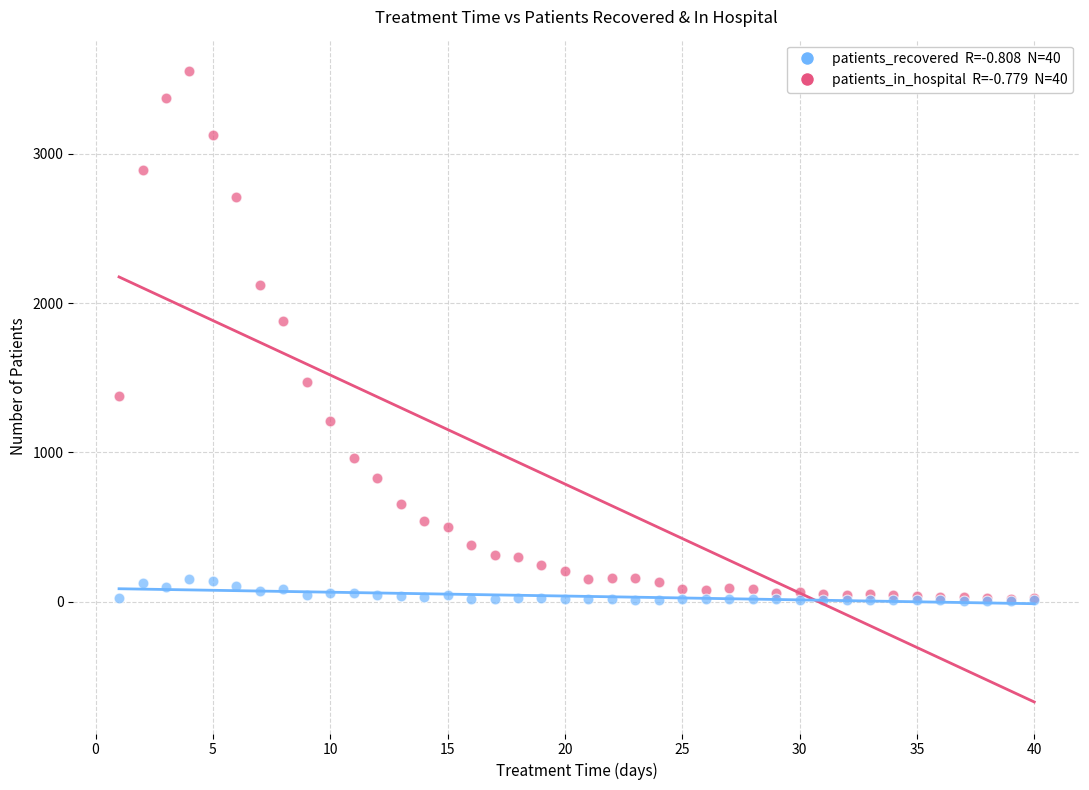

Across all series, what Y value is closest to 1779?

1878